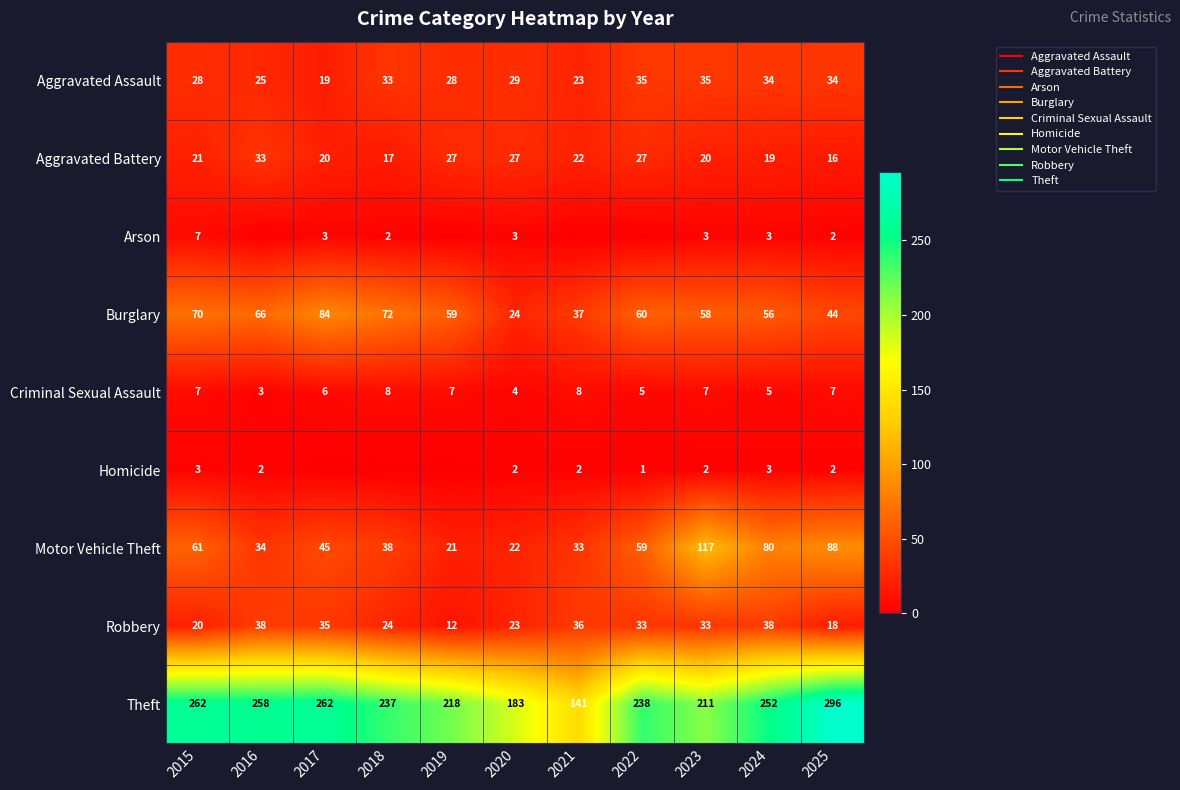

What is the sum of the Homicide values at 2024 and 2017?

3